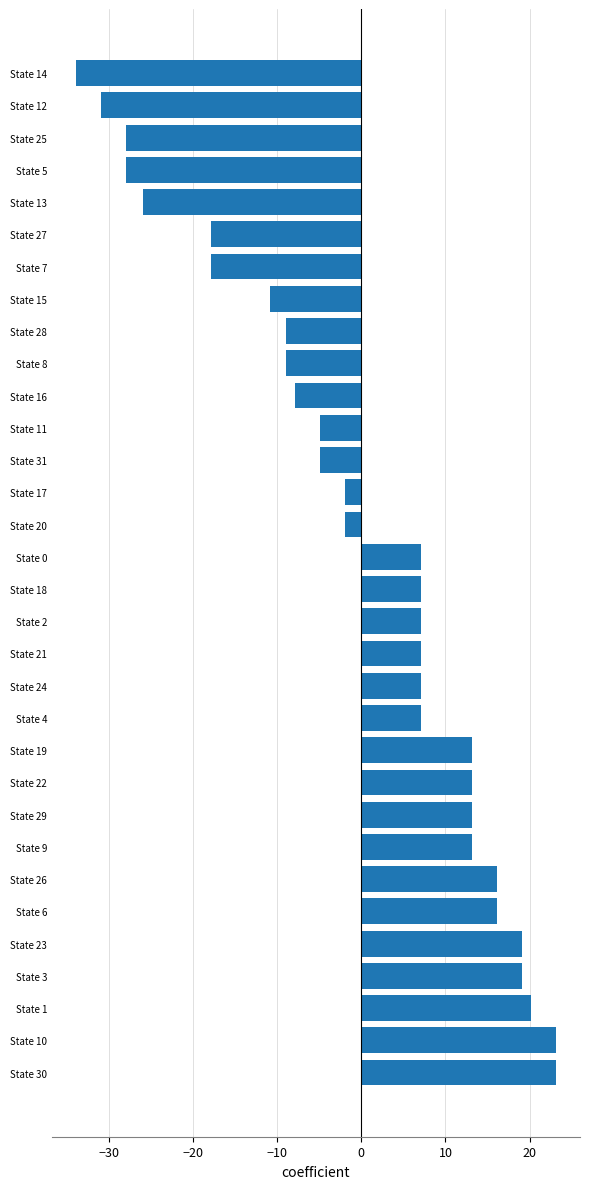

Is it true that the value at State 7 is -17.9?

True